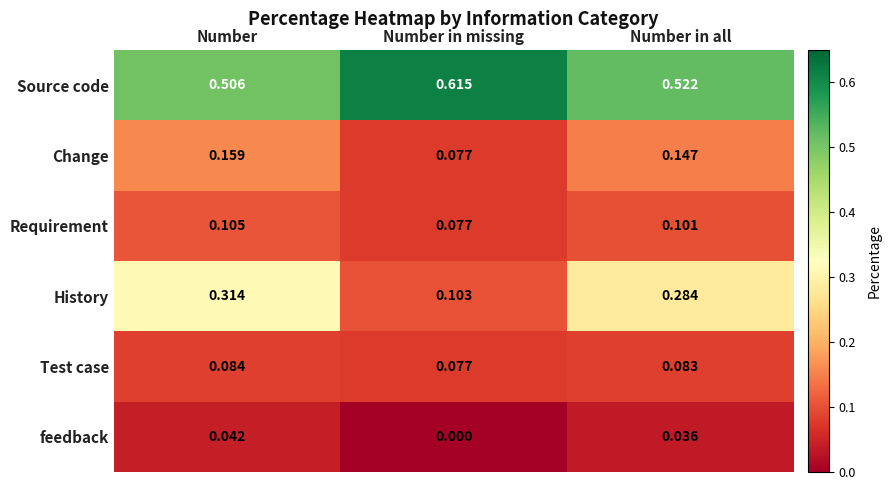

Where is Requirement nearest to the value 0?

Number in missing